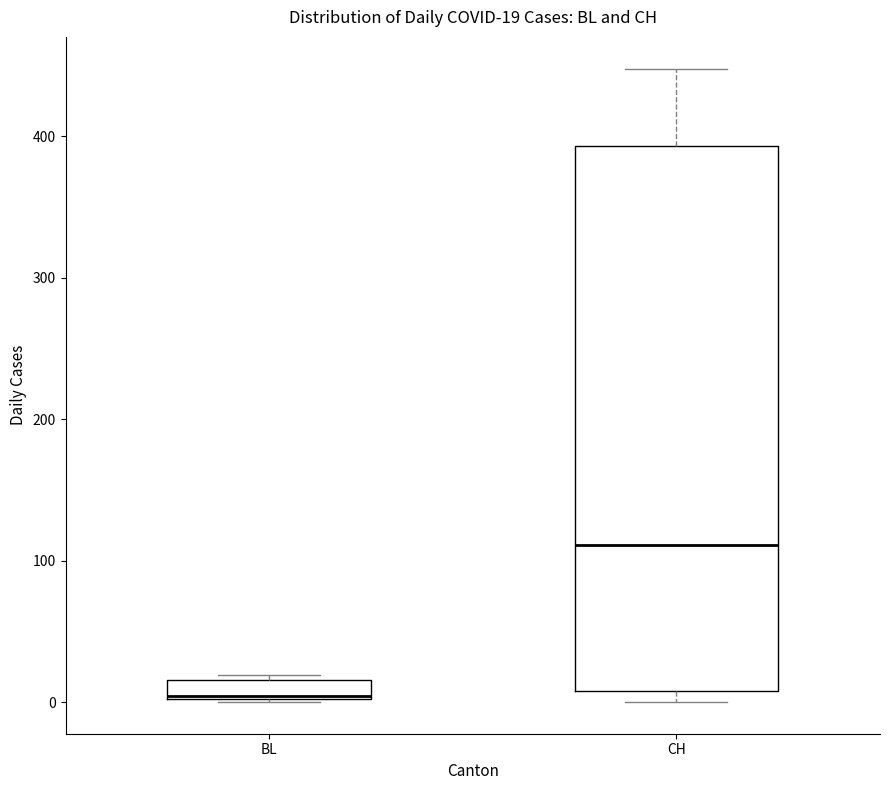

Comparing the boxes themselves (not the whiskers), which one is the tallest?

CH